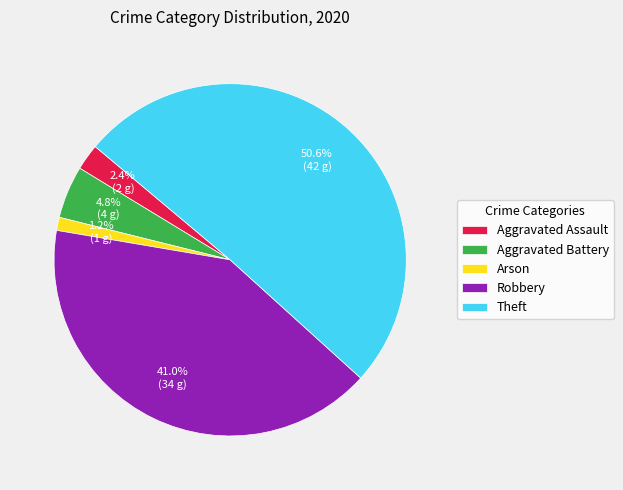

What portion of the pie excludes Theft?

49.4%